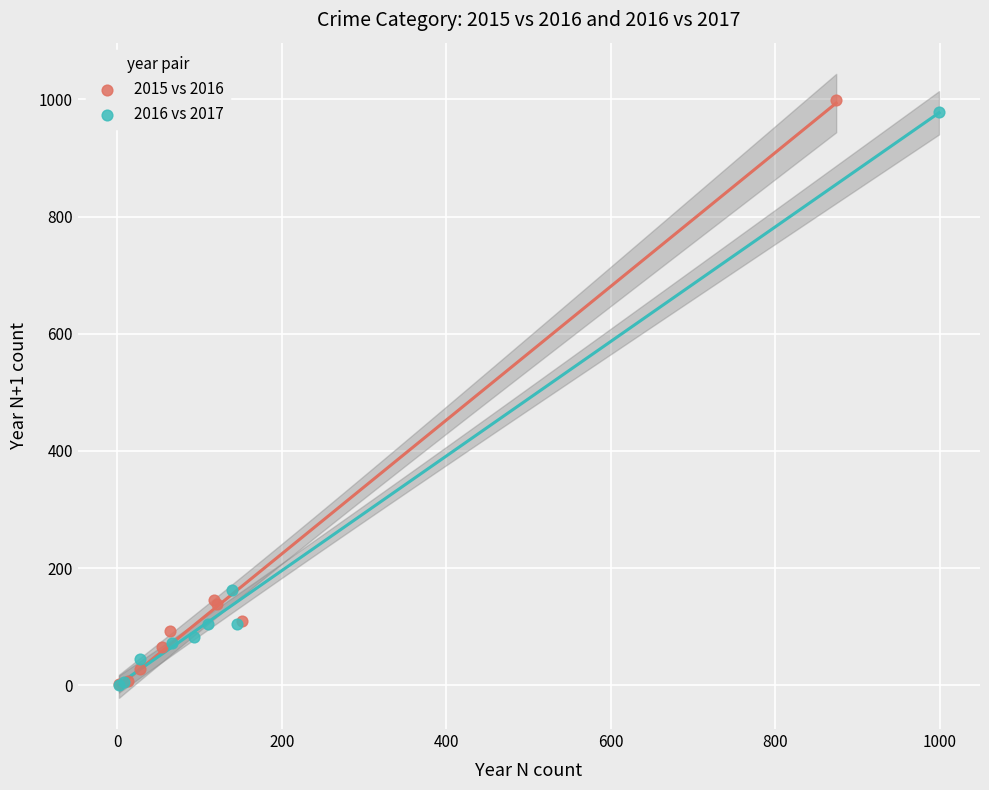

Which series contains the highest Y value?

2015 vs 2016